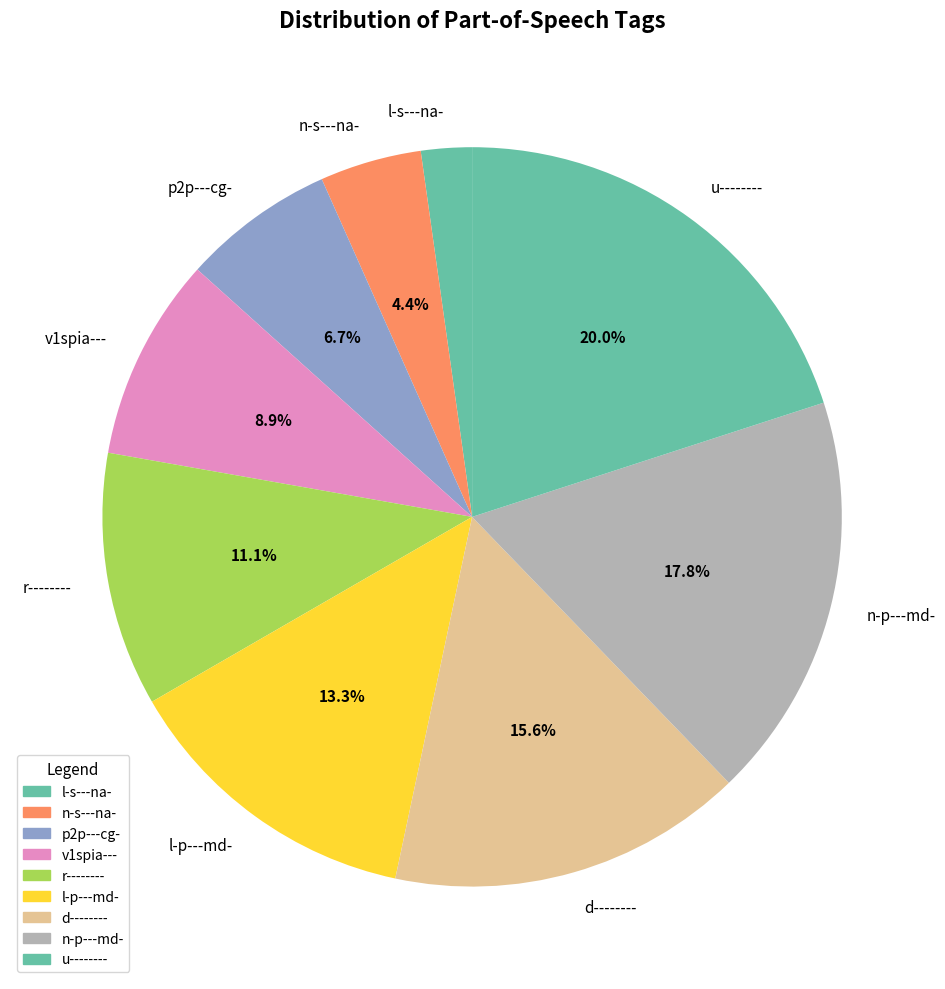

Does r-------- account for over 50% of the chart?

No